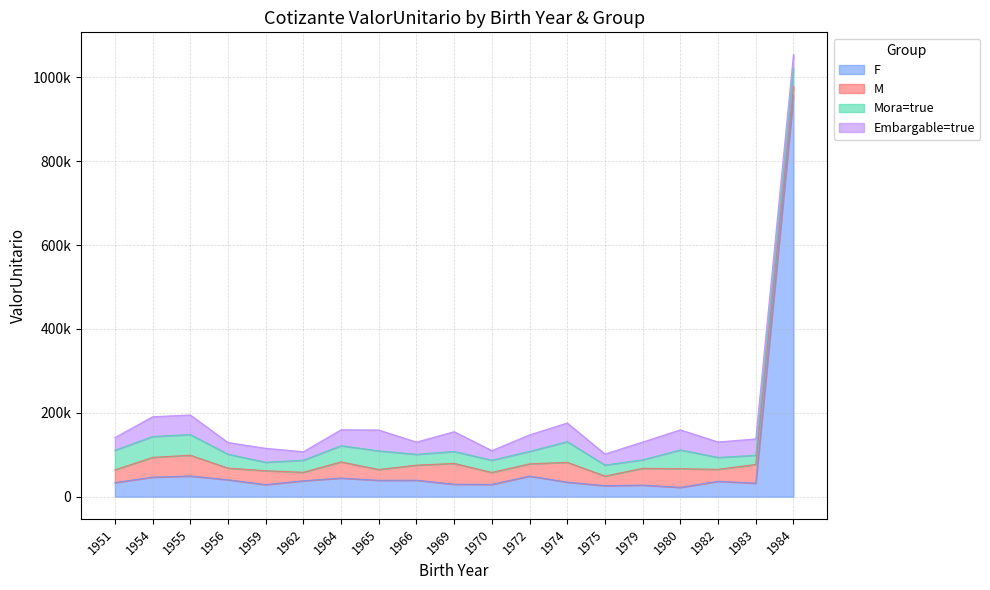

What is the difference between the Embargable=true values at 1979 and 1954?

4861.6